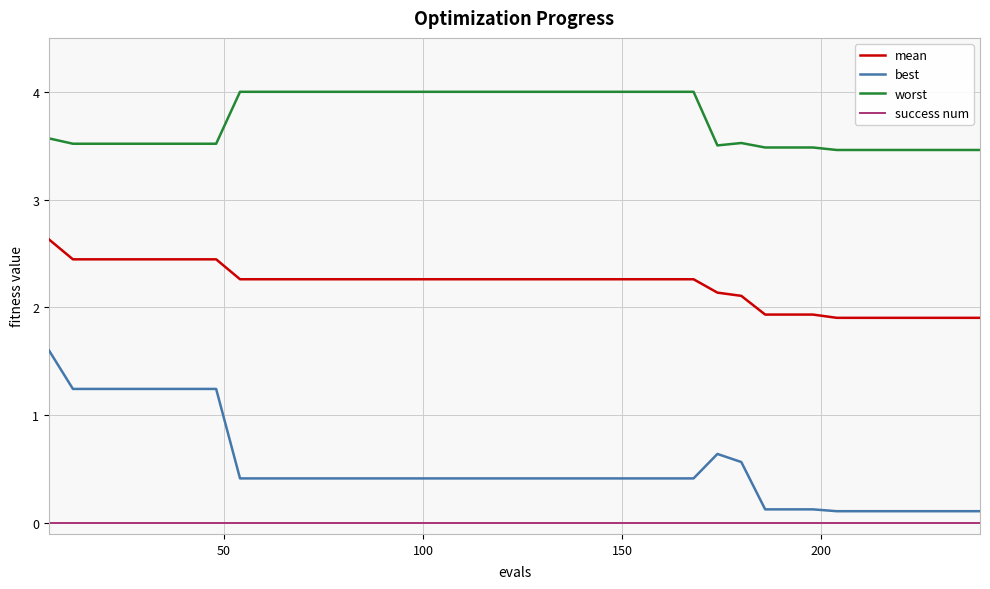

Which series has the widest spread of values?

best